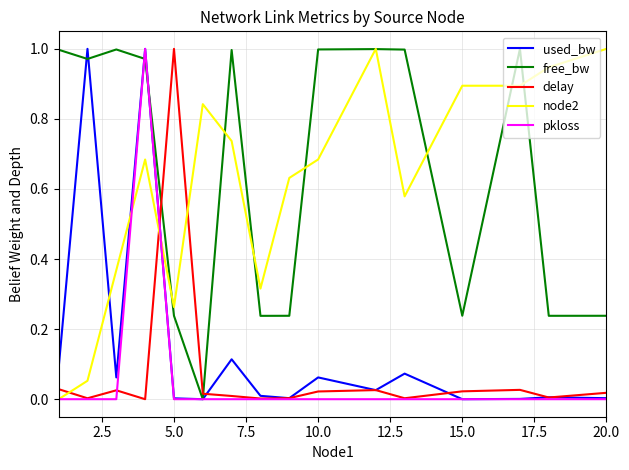

After their last crossing, which series has the higher values: used_bw or node2?

node2